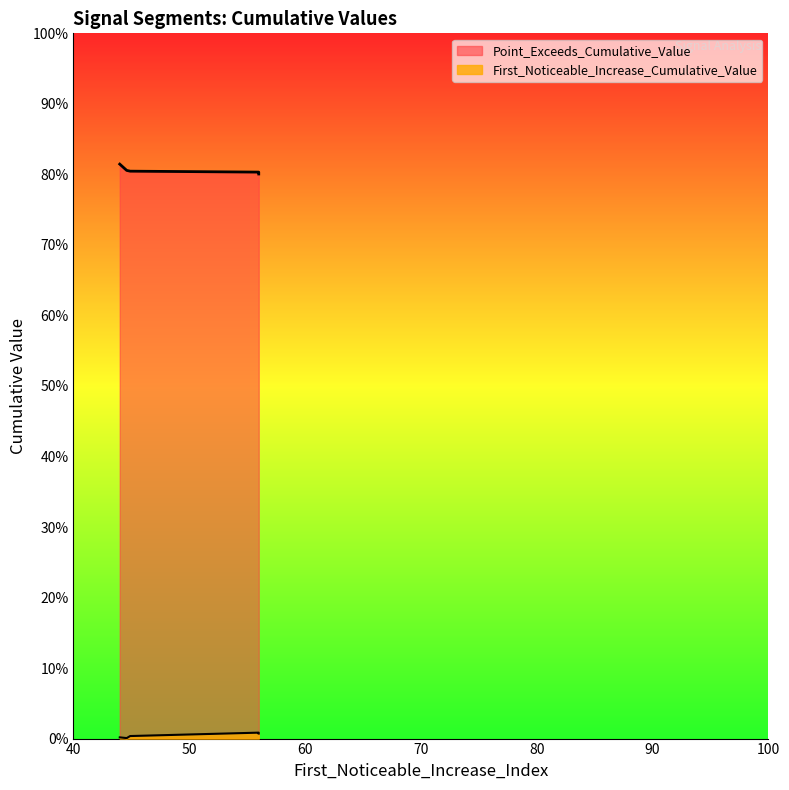

What is the average value of the Point_Exceeds_Cumulative_Value series?

0.8